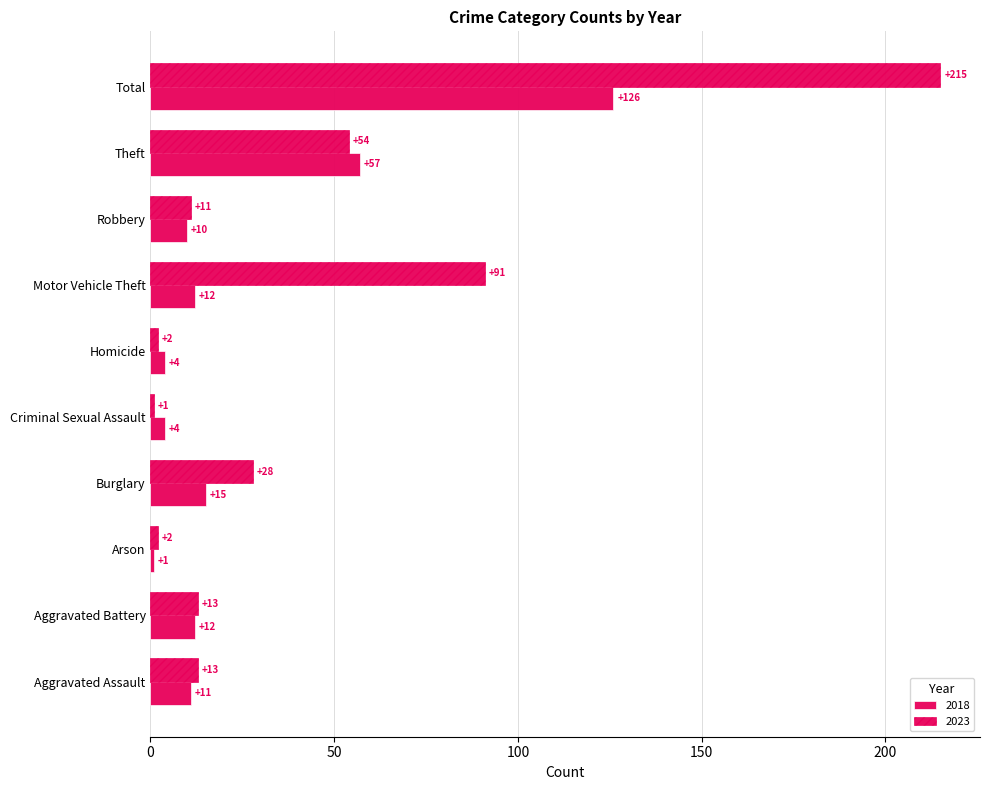

Rank the series by their maximum value, from lowest to highest.

2018, 2023